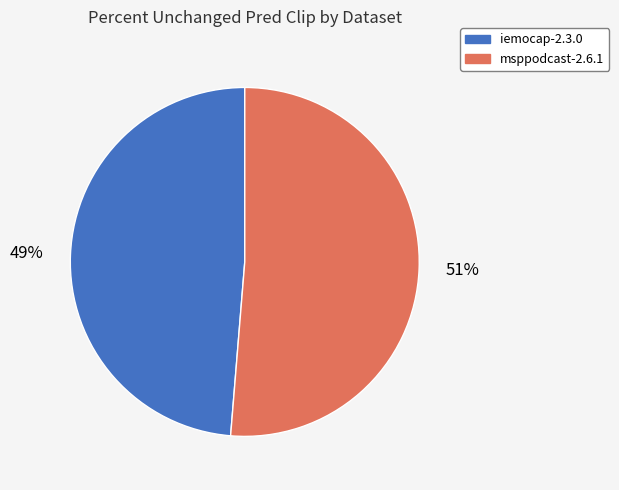

Is it true that iemocap-2.3.0 is 49% of the pie?

True